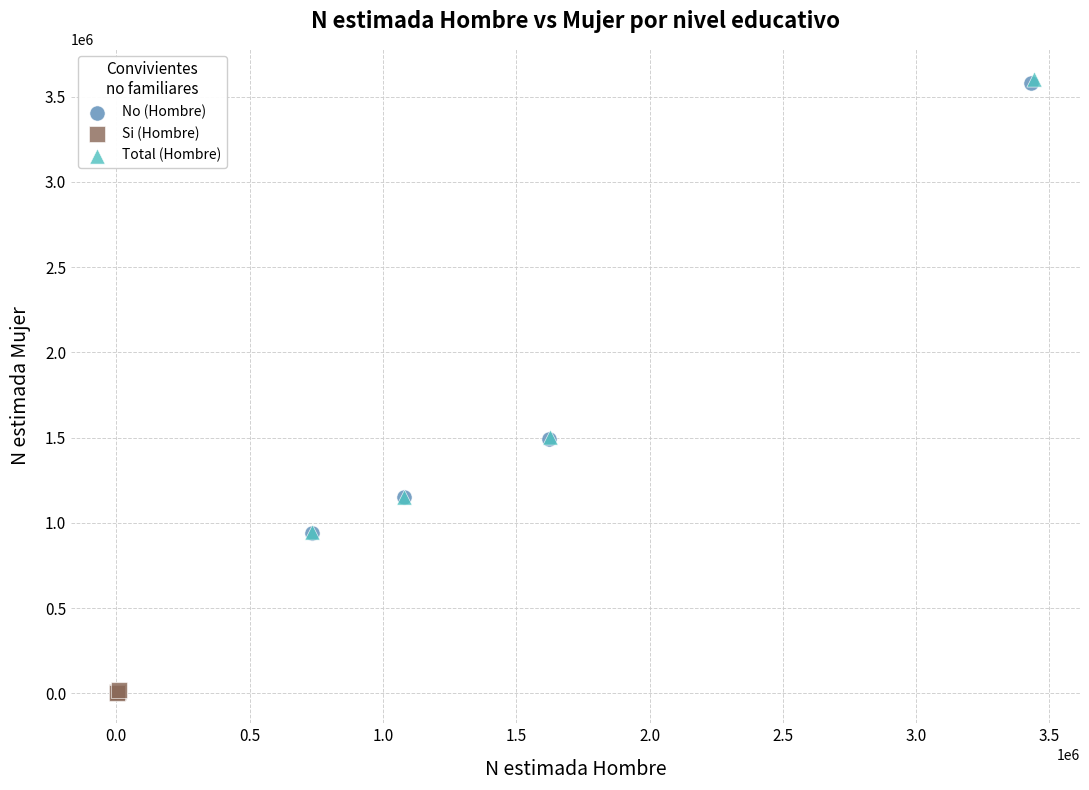

What are all the series names shown in the legend?

No (Hombre), Si (Hombre), Total (Hombre)